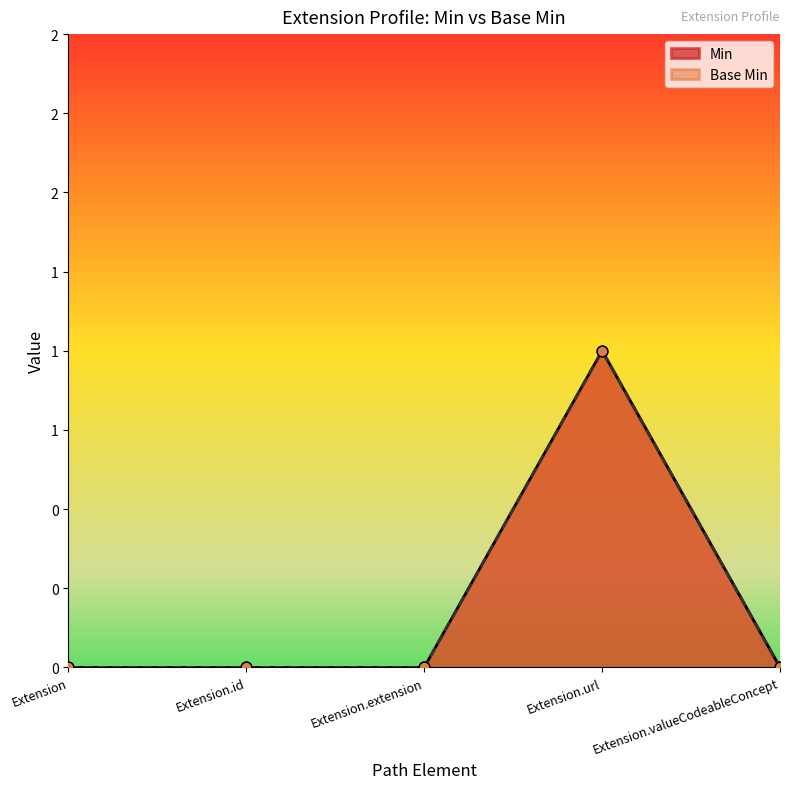

Which series has the largest total across all categories?

Min